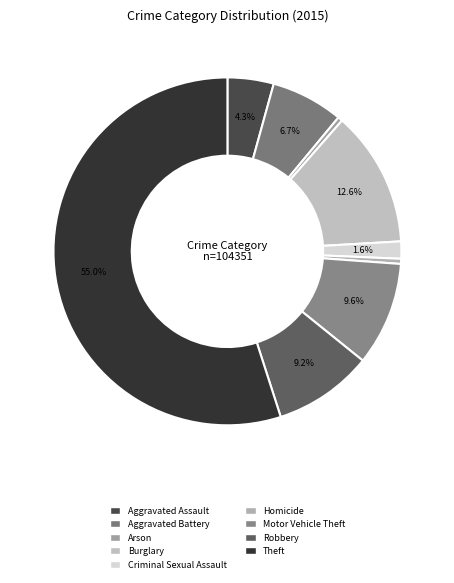

What percentage is NOT represented by Theft?

45.0%